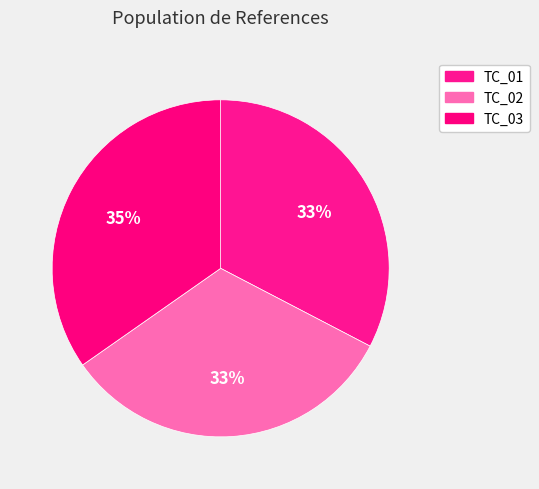

Do TC_03 and TC_01 together represent more than half of the pie?

Yes